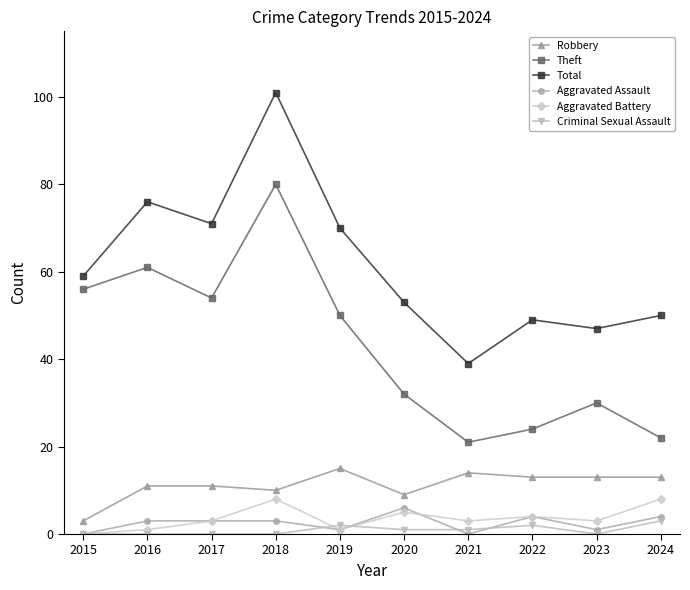

Count the number of data series in this chart.

6